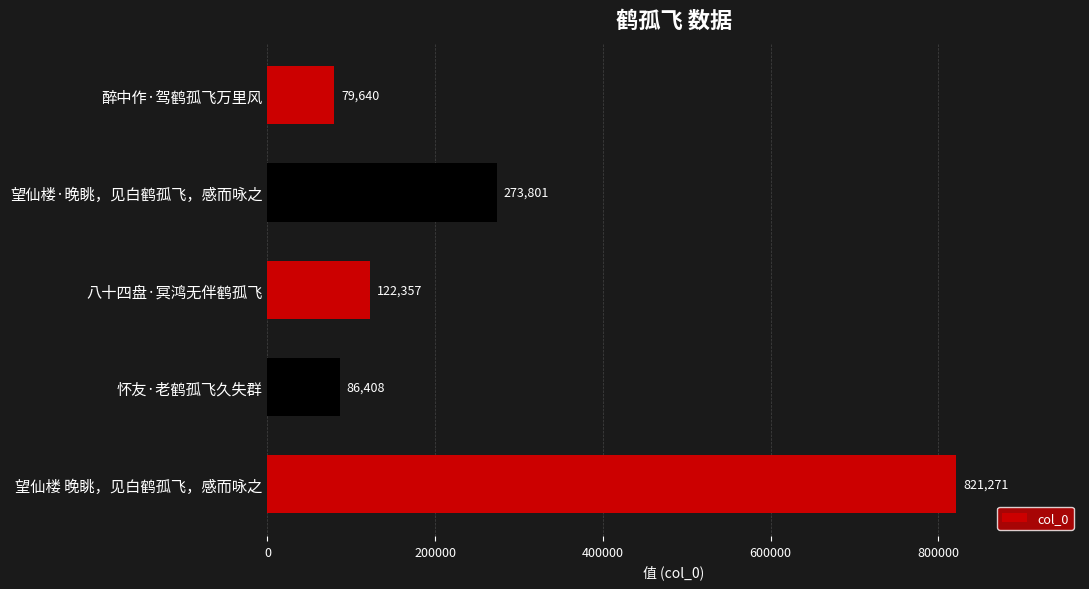

What is the sum of all values?

1383477